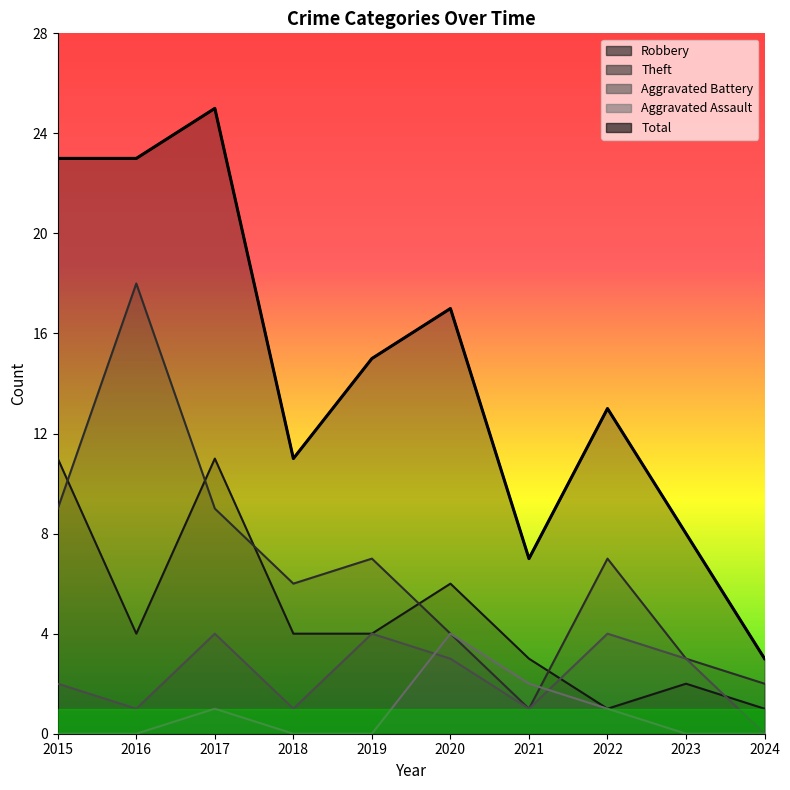

At which category is the sum across all series the highest?

2017